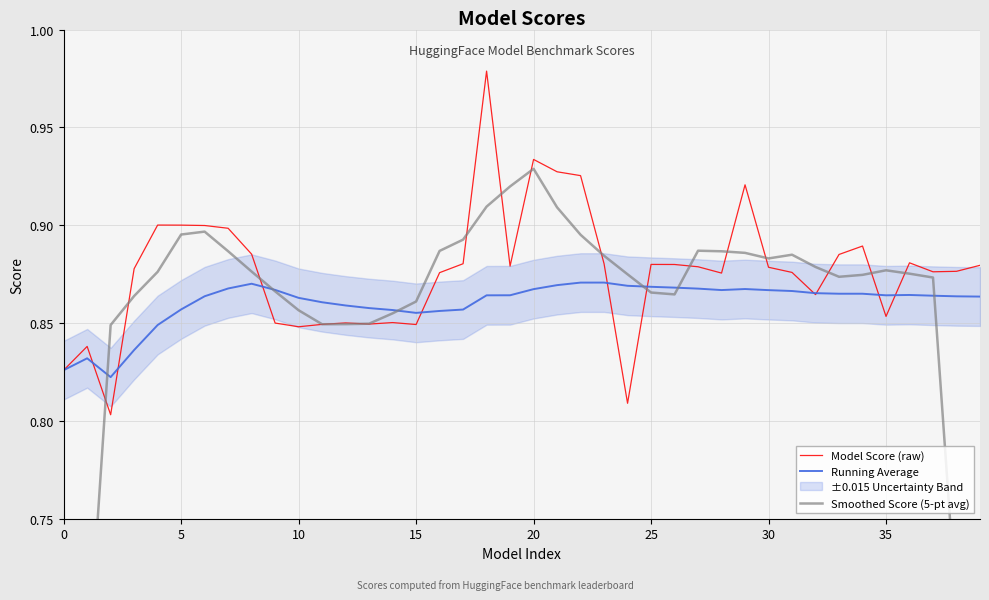

Which series ends up on top after the final intersection of Model Score (raw) and Smoothed Score (5-pt avg)?

Model Score (raw)